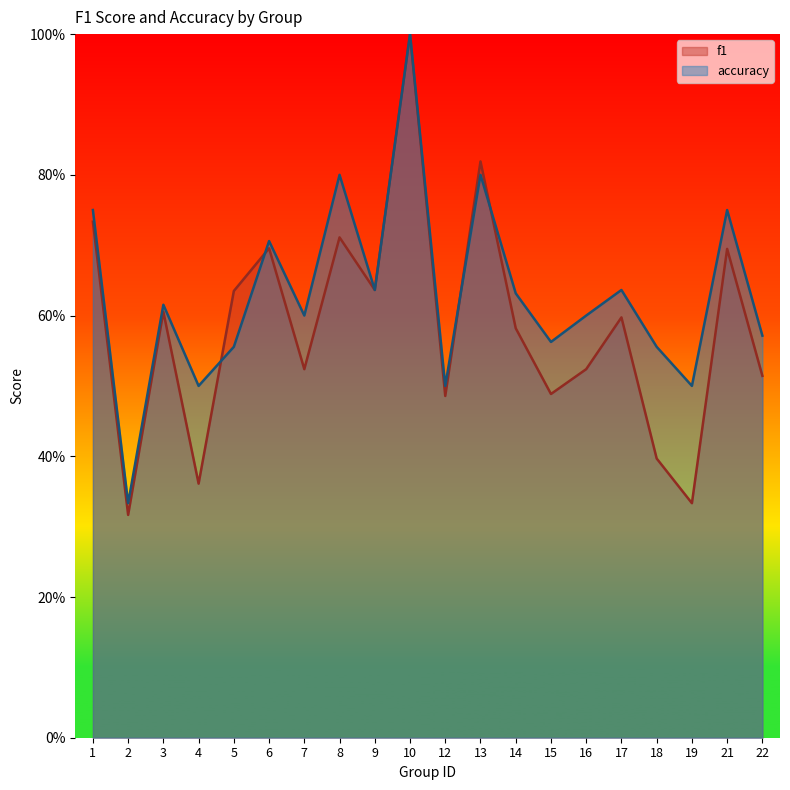

Count the number of categories in the chart.

20